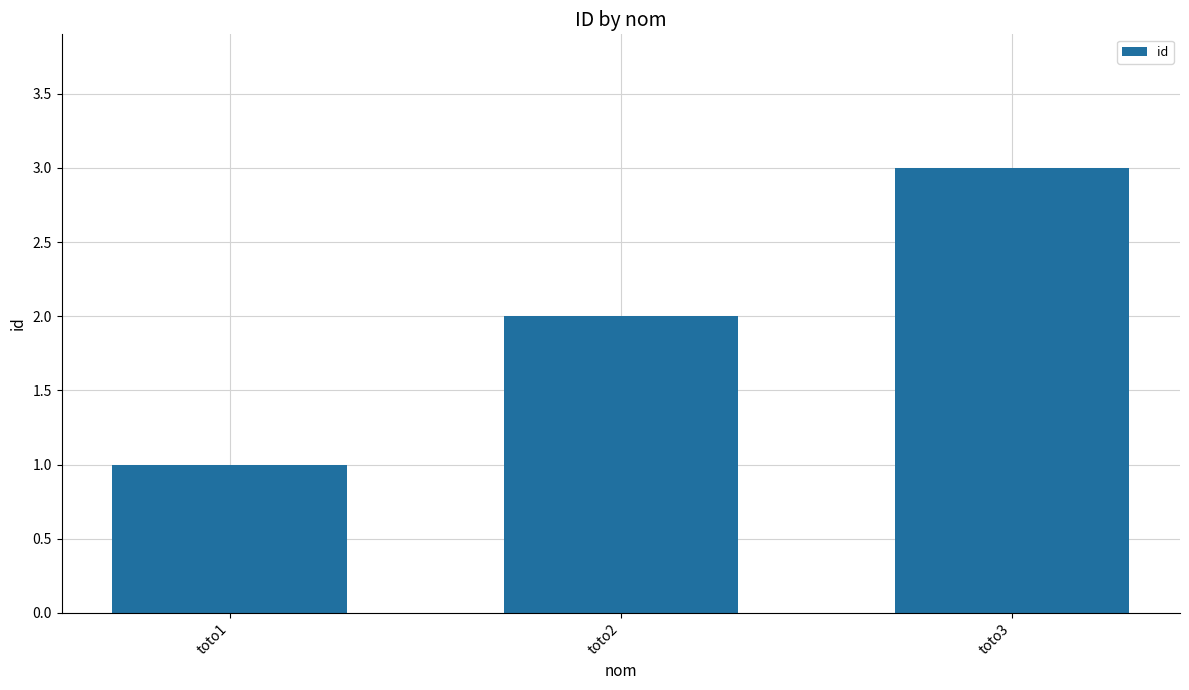

Reading left to right, what are all the values shown in this chart?

toto1=1	toto2=2	toto3=3